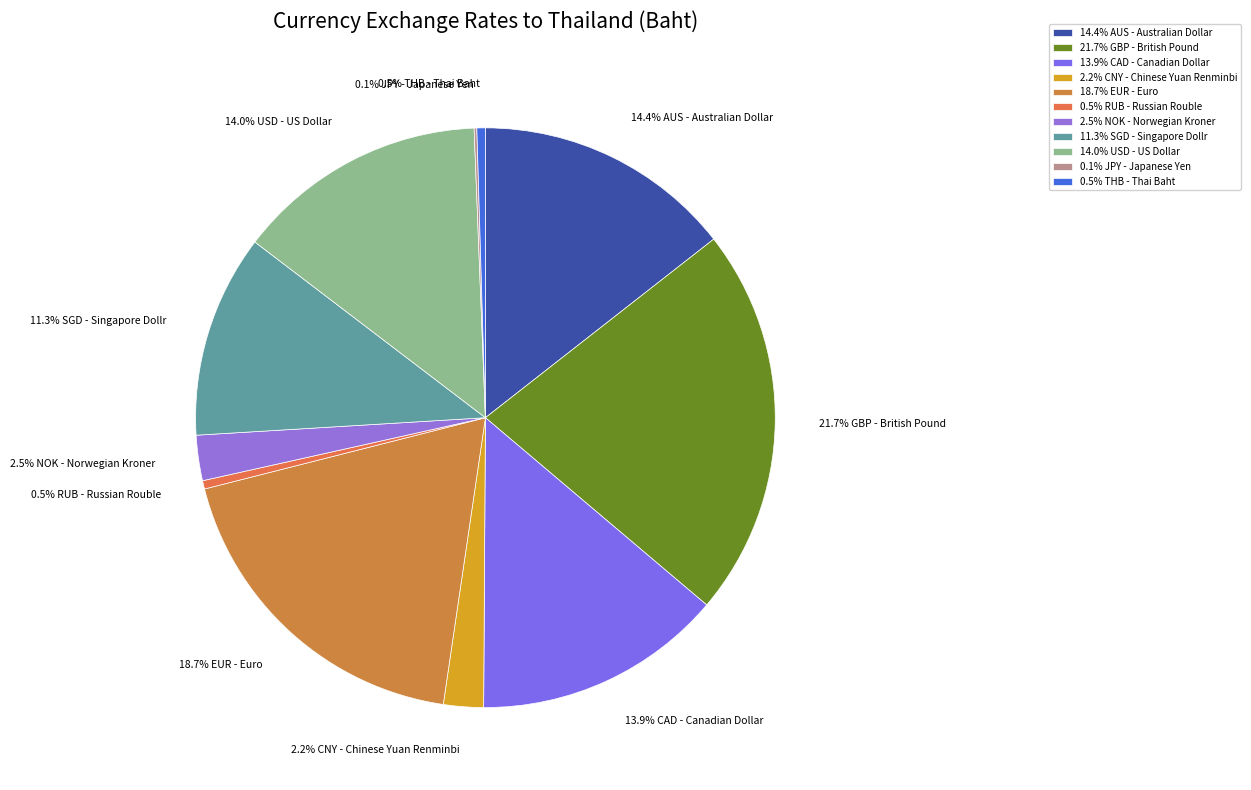

What percentage is NOT represented by 18.7% EUR - Euro?

81.3%